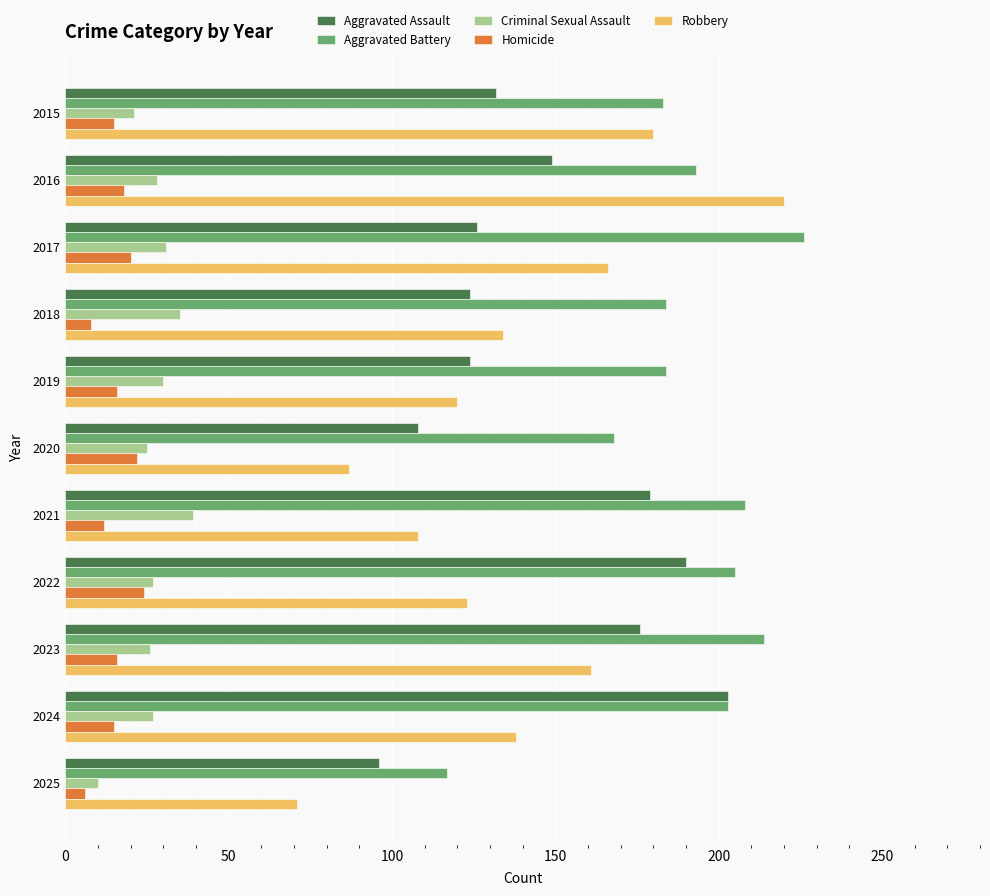

Which category has the highest value across all series?

2017